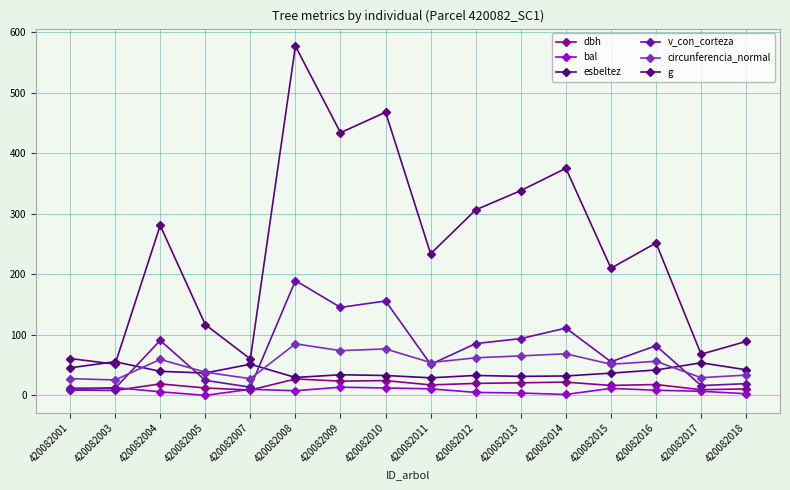

What are all the series names shown in the legend?

dbh, bal, esbeltez, v_con_corteza, circunferencia_normal, g